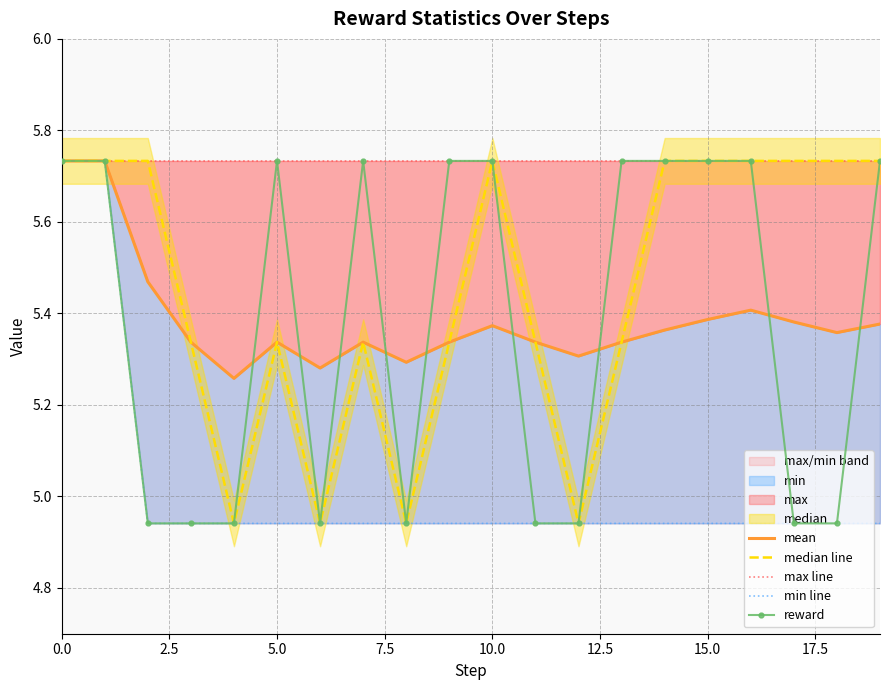

True or false: mean and reward intersect in this chart.

True